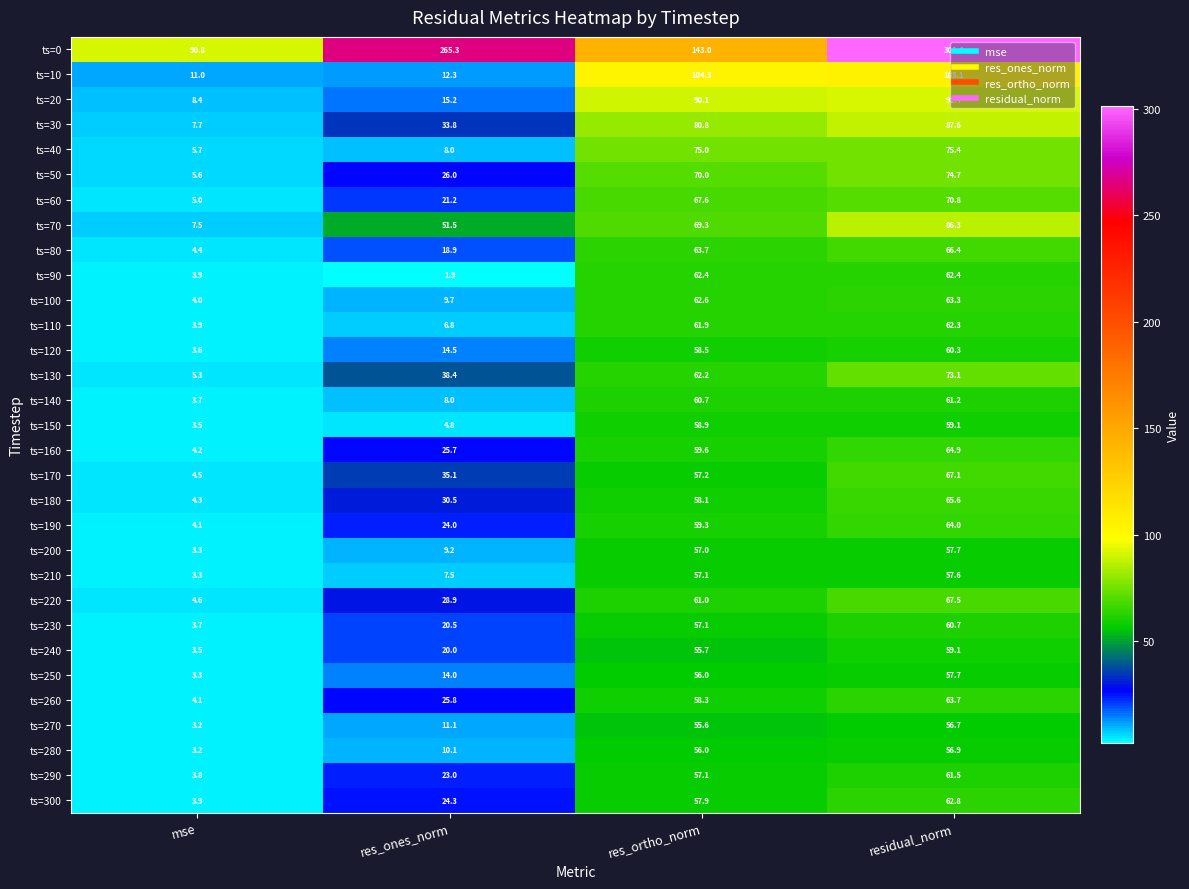

How many data points in ts=100 are above 62?

2